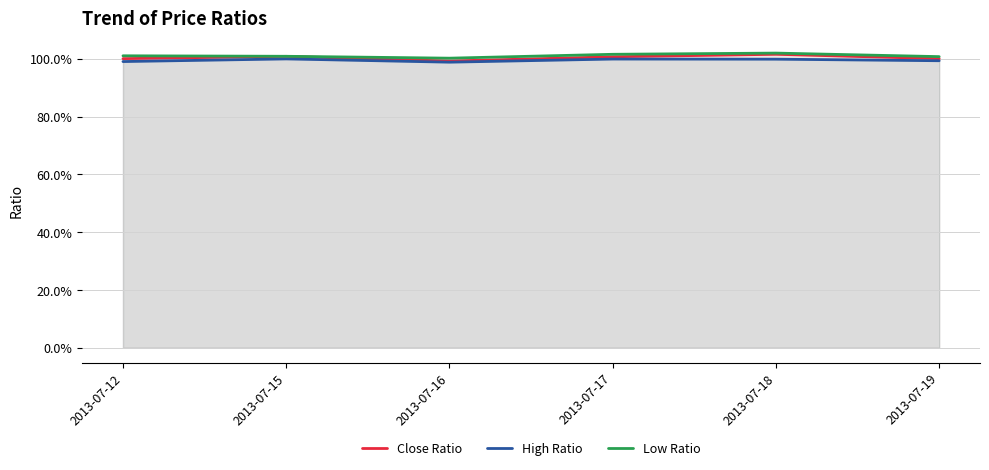

Which series has the largest total across all categories?

Low Ratio